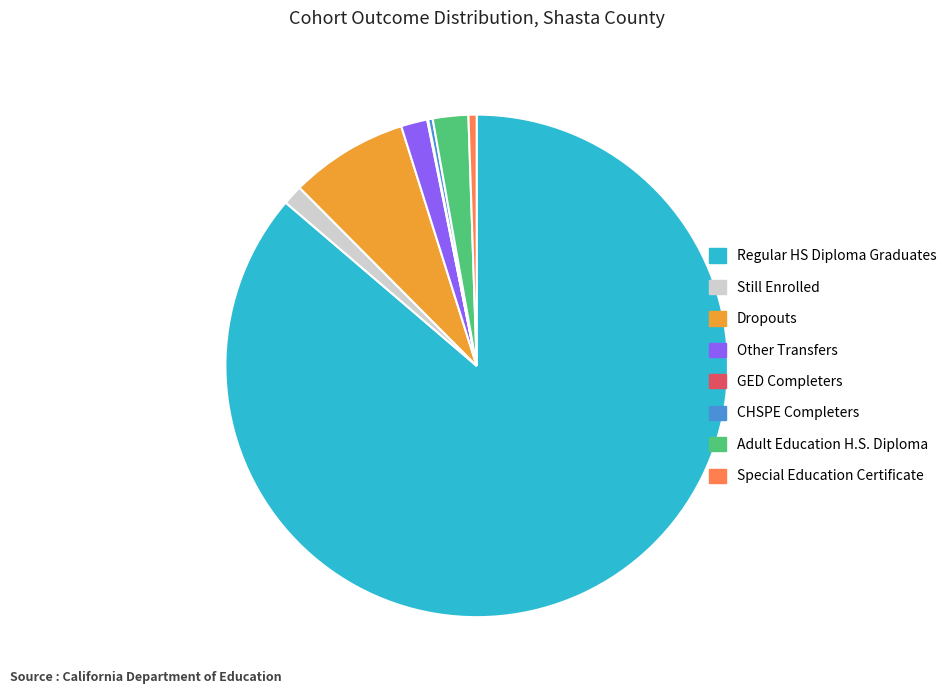

Is the sum of Other Transfers and Still Enrolled greater than half?

No